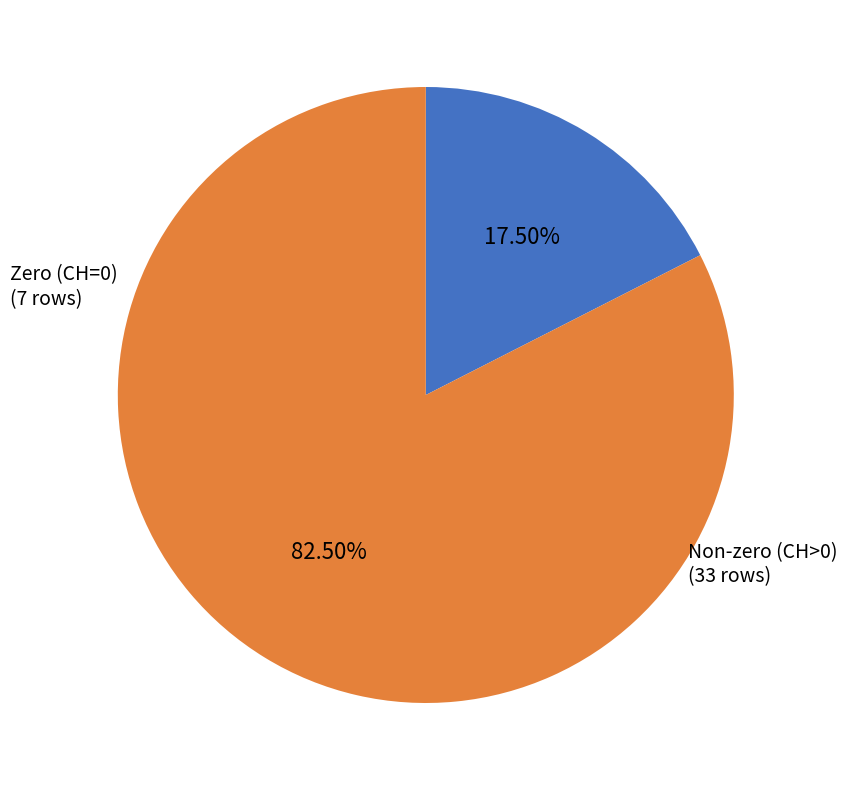

Is there a majority slice in this chart?

Yes